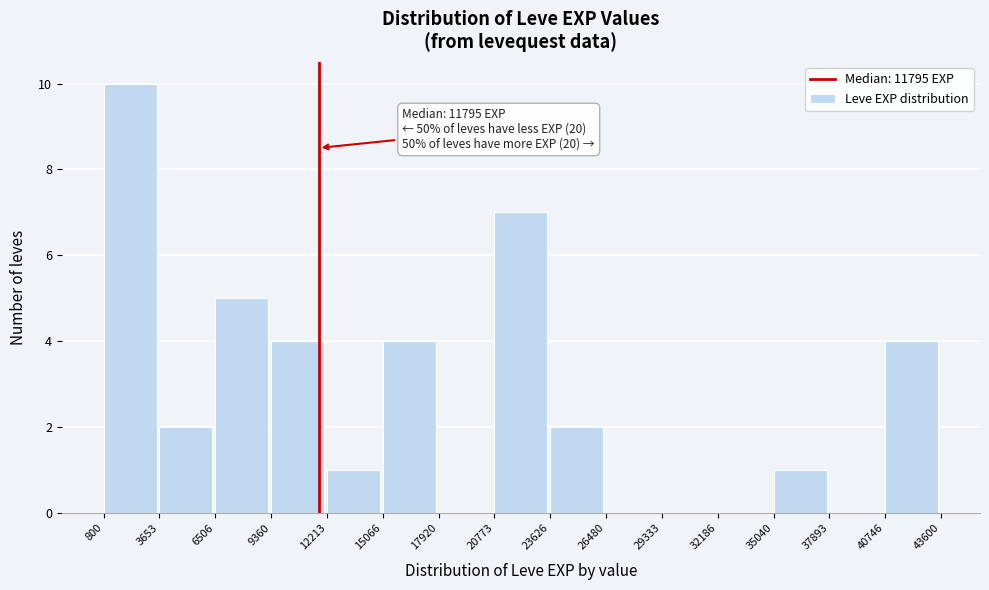

Which range on the x-axis has the tallest bar?

800 to 3653